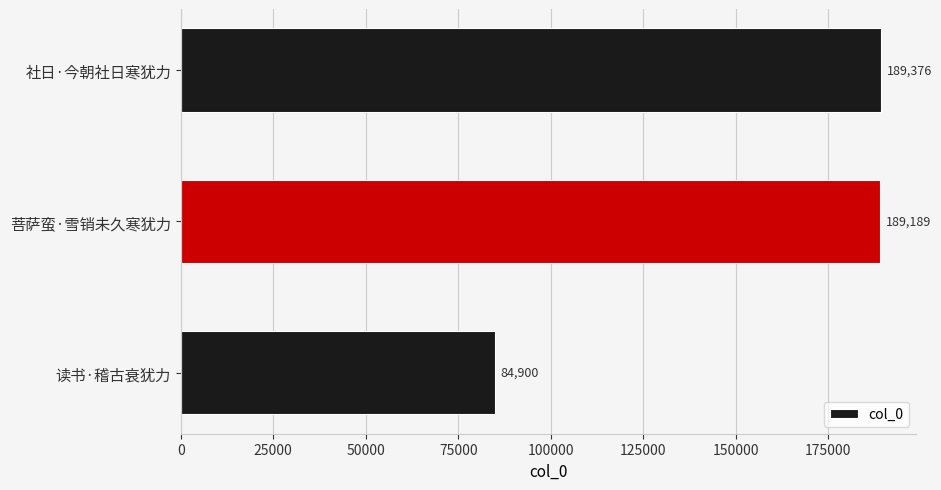

Is it true that the value at 菩萨蛮·雪销未久寒犹力 is 279056?

False